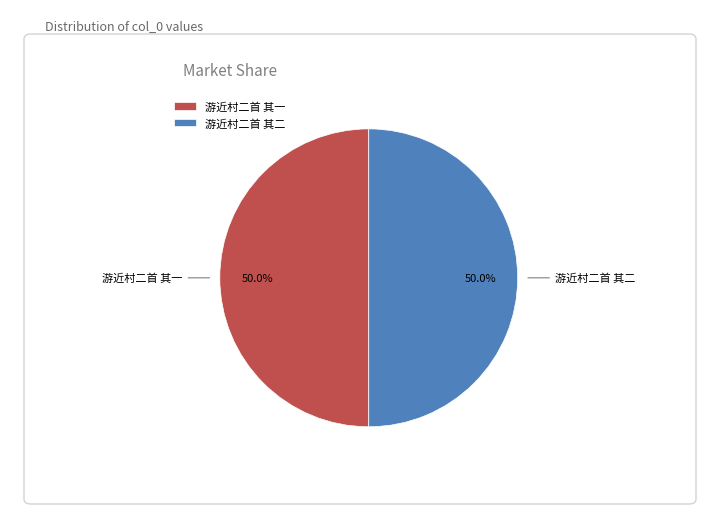

What is the ratio of the value at 游近村二首 其一 to the value at 游近村二首 其二?

1.0